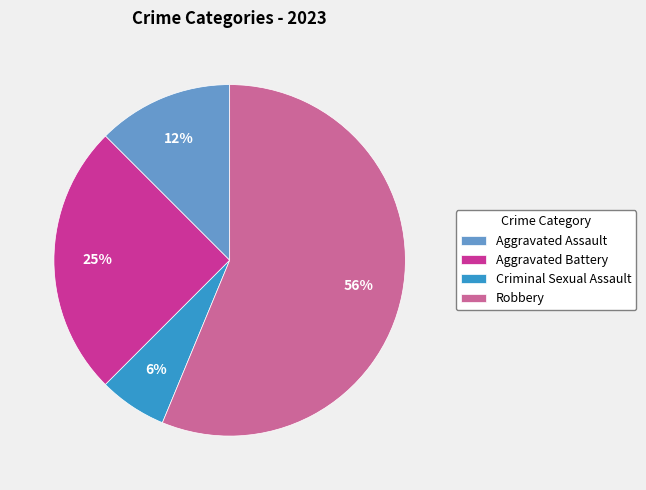

How many slices are in this pie chart?

4